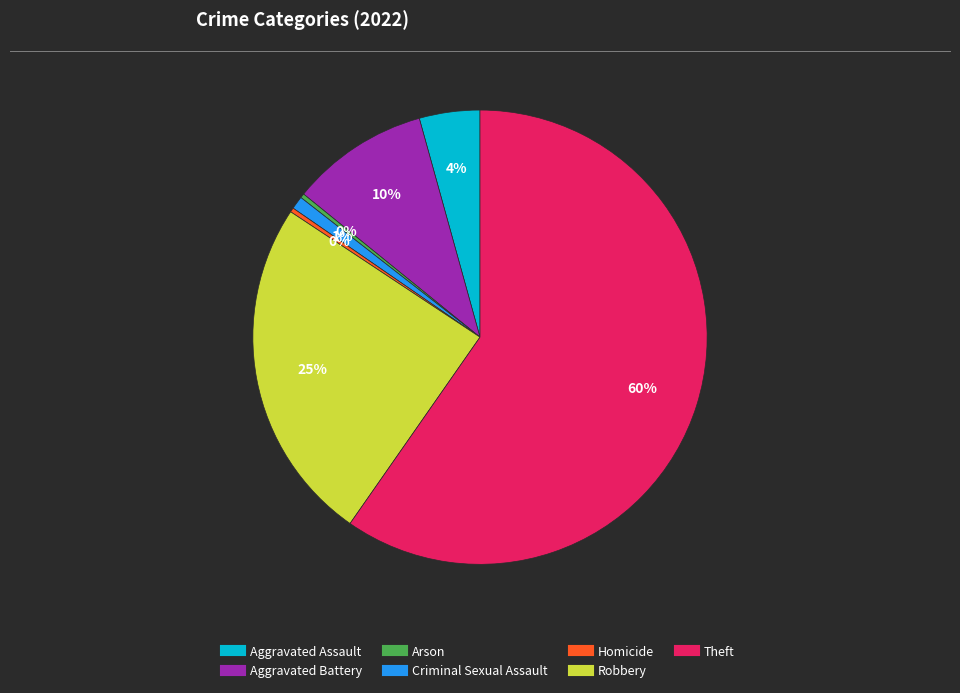

Is it true that Theft is 47% of the pie?

False